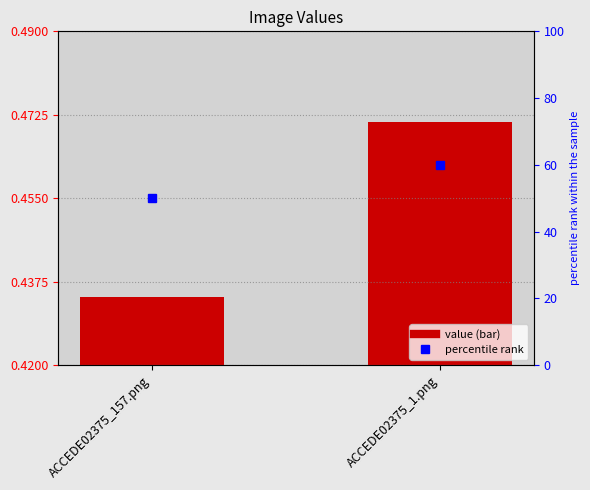

True or false: percentile rank within the sample has a value of 18.4 at ACCEDE02375_157.png.

False